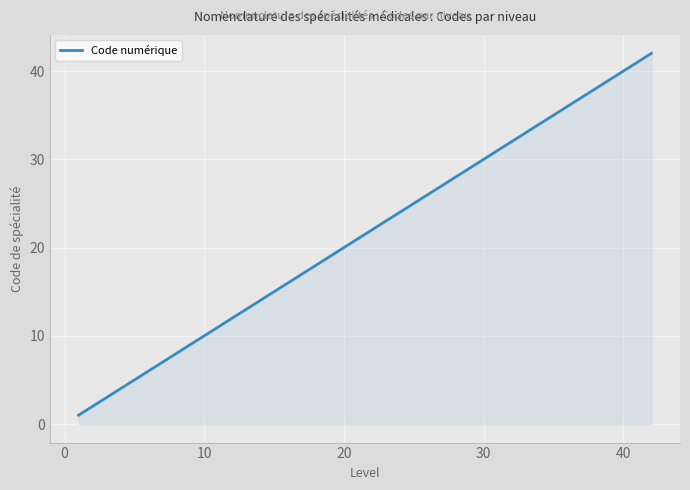

True or false: the data has more than 0 interior local peaks.

False